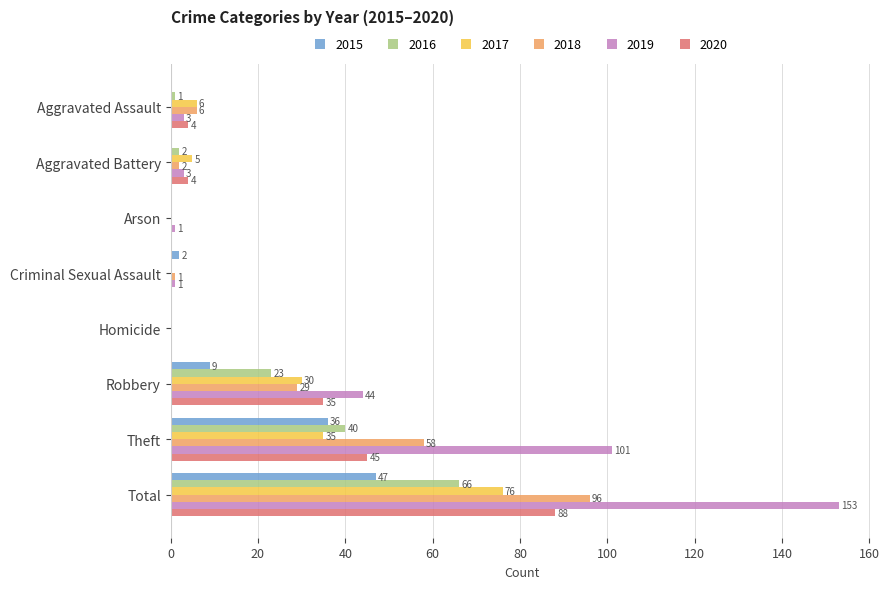

The 2018 series shows 0 at Arson. True or false?

True